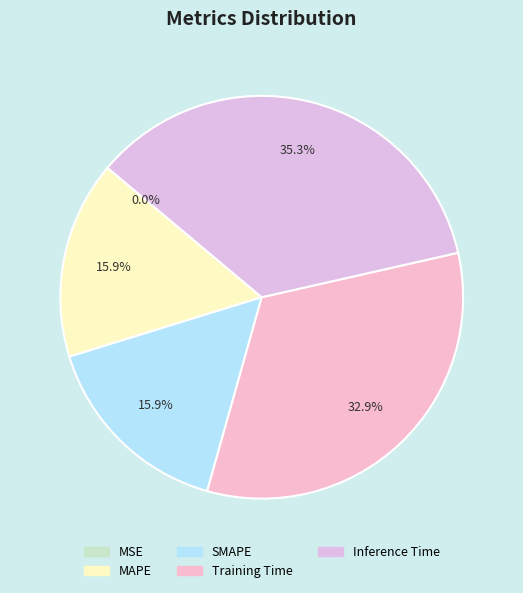

What percentage is the SMAPE slice, to the nearest percent?

16%